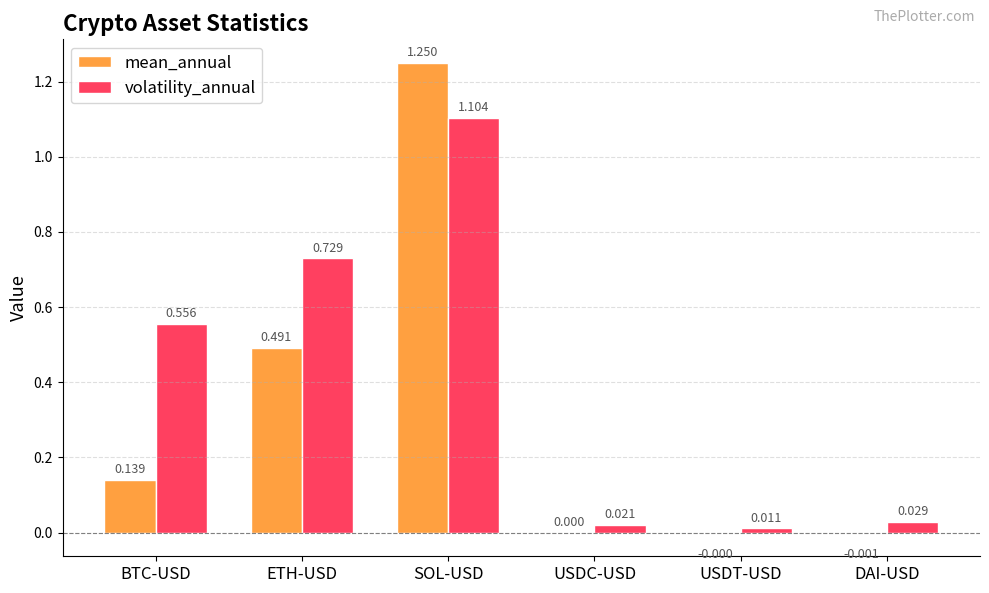

Which series changed the most between BTC-USD and USDC-USD?

volatility_annual